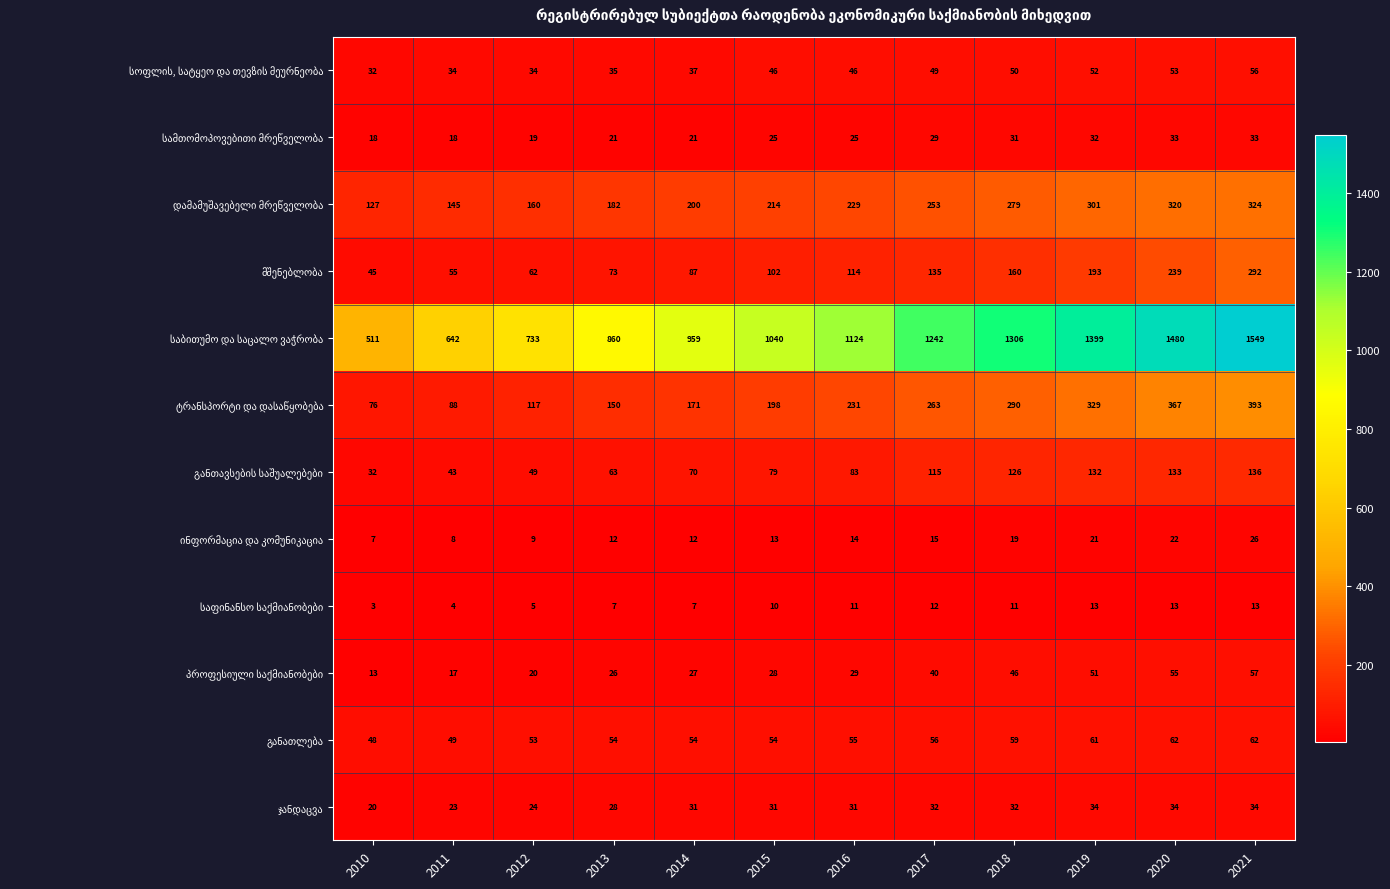

How many data points does each series have?

12